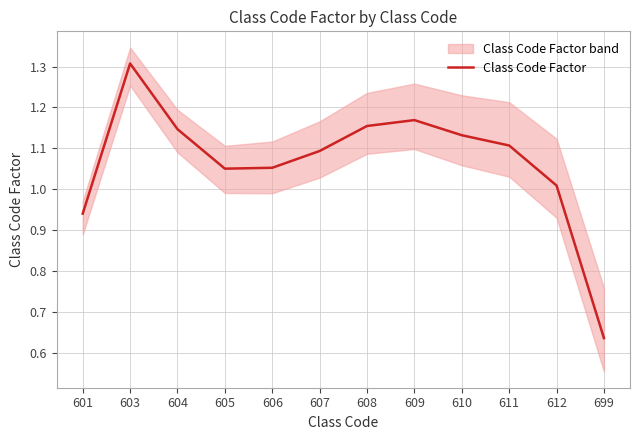

At which label is the value closest to 0?

699